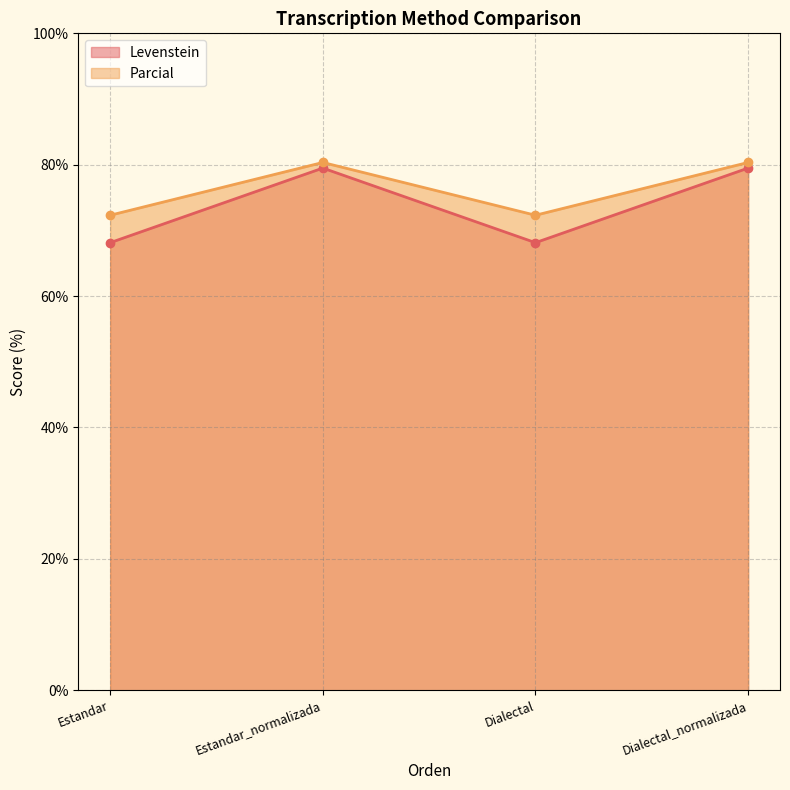

What is the label of the 3rd point from the right?

Estandar_normalizada